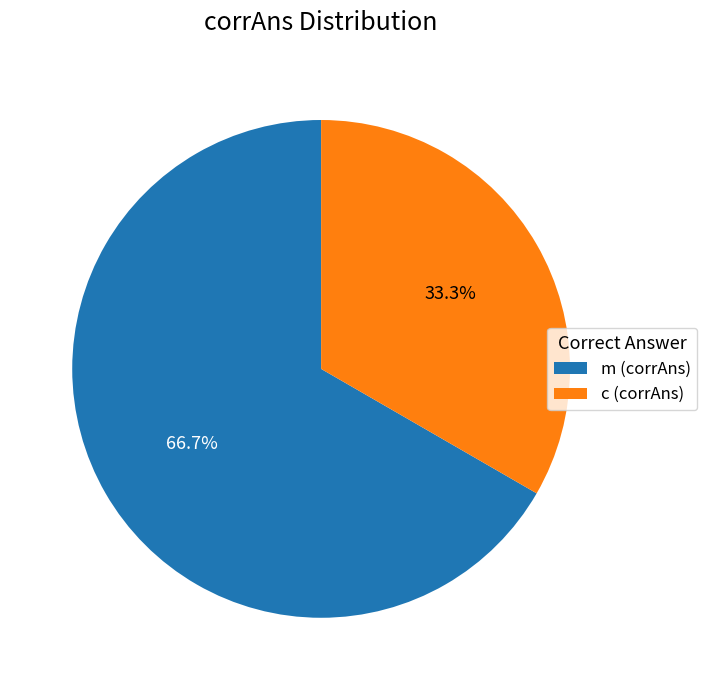

To the nearest percent, what is the combined percentage of c (corrAns) and m (corrAns)?

100%